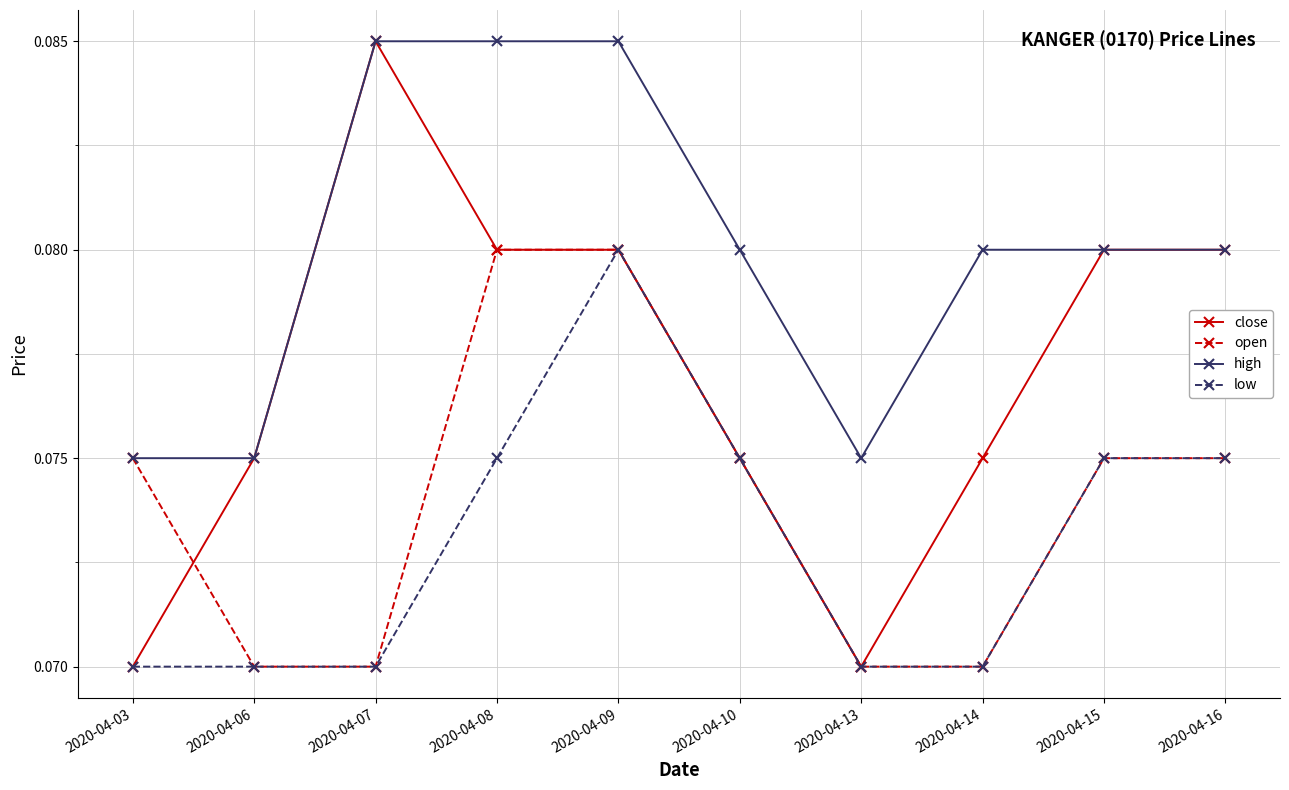

Which category has the highest value in the close series?

2020-04-07